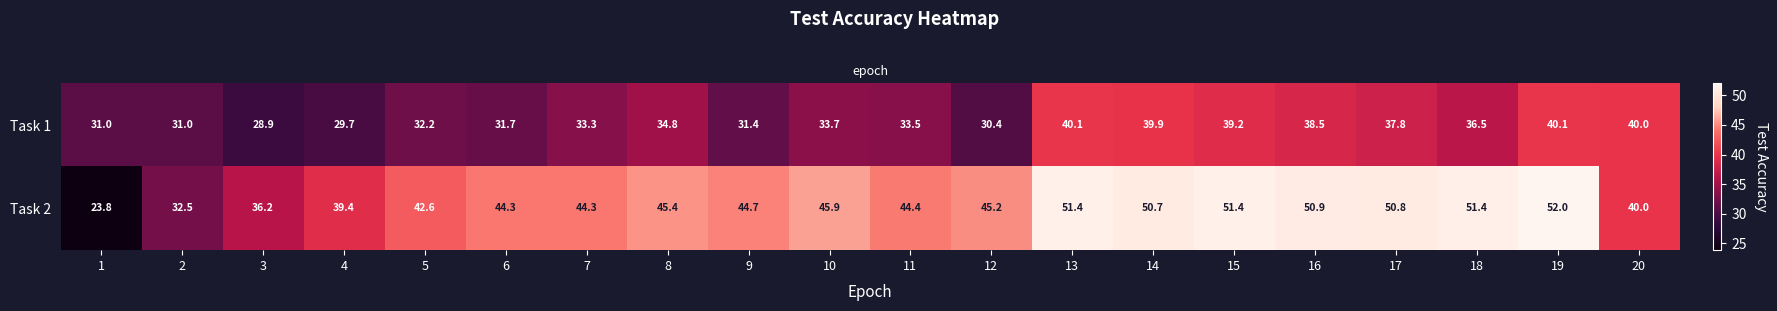

Is the value of Task 1 at 1 greater than the value of Task 2 at 19?

No